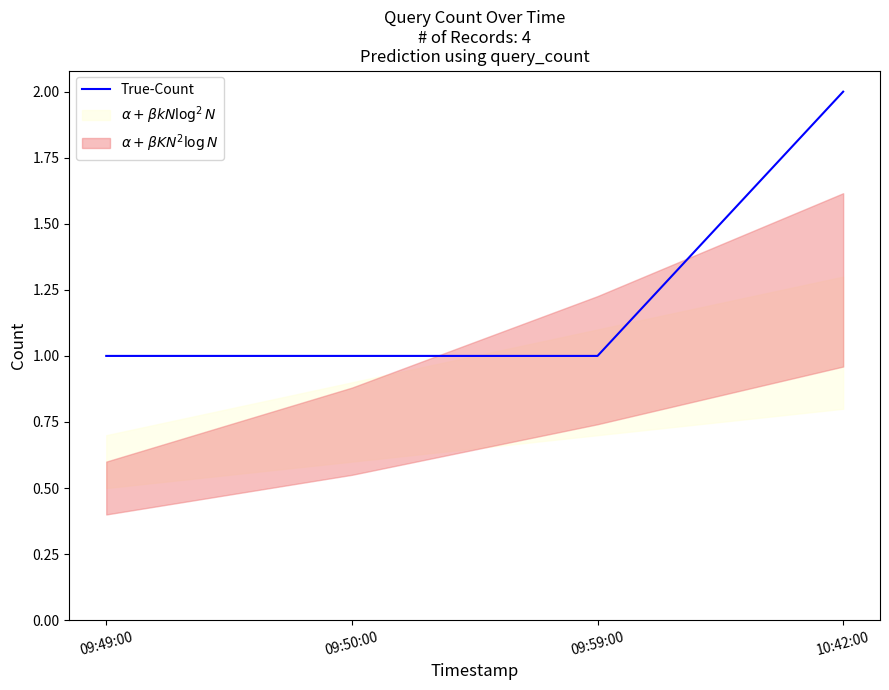

Where is the data nearest to the value 1?

09:49:00